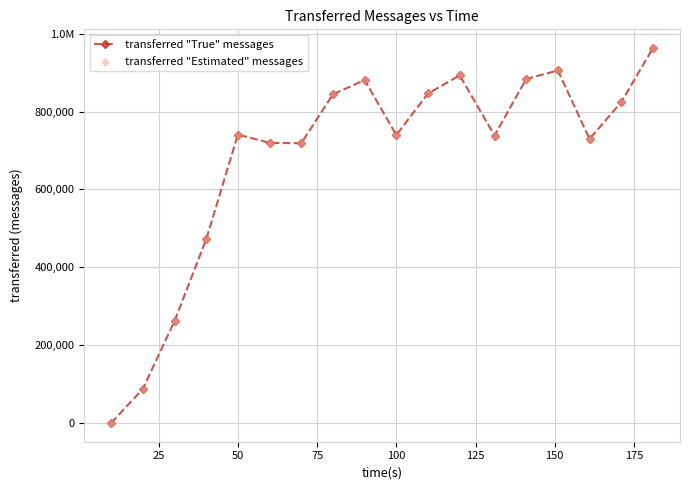

Is this an area chart (filled region under the line)?

No